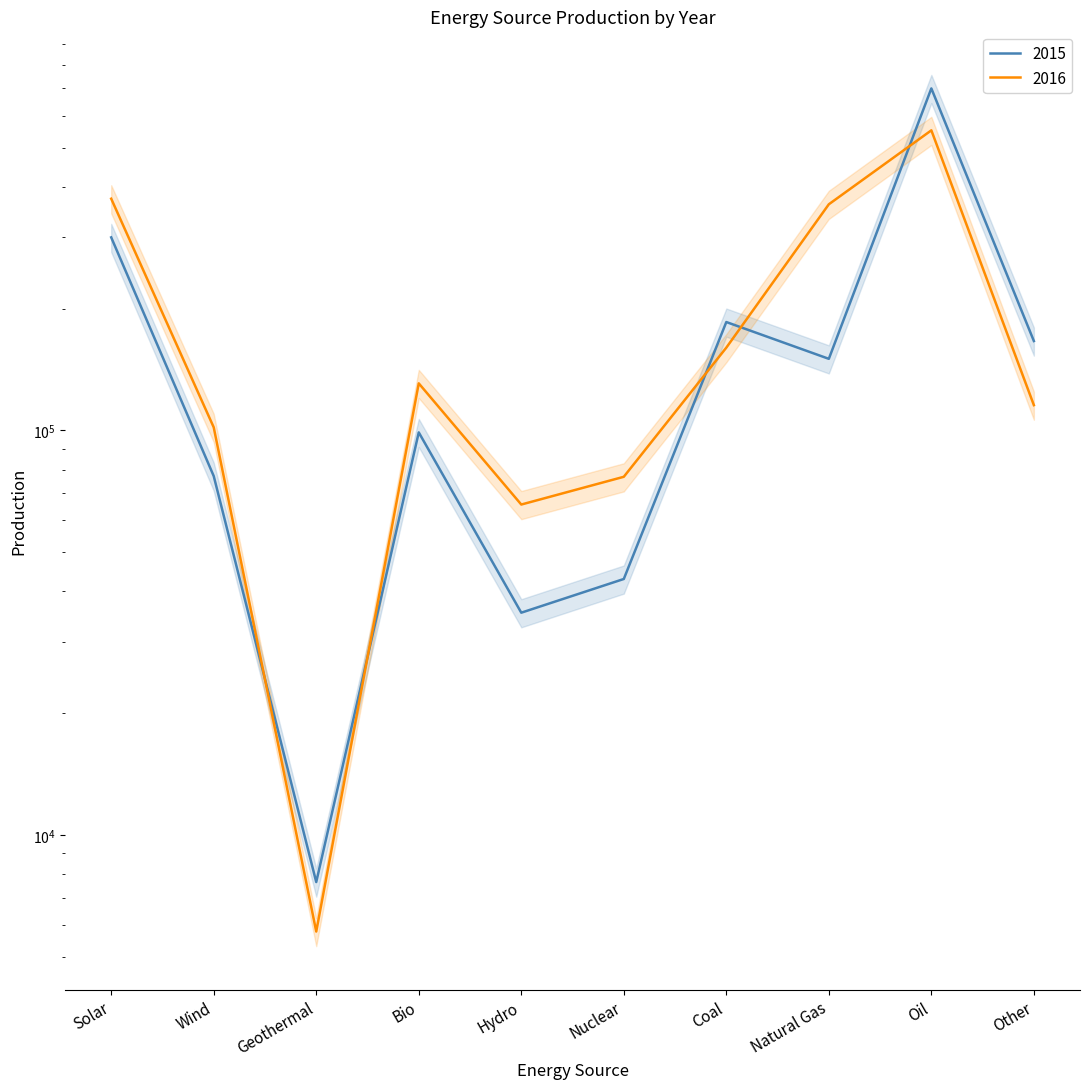

What is the value of the 2016 point at the 3rd from the left?

5768